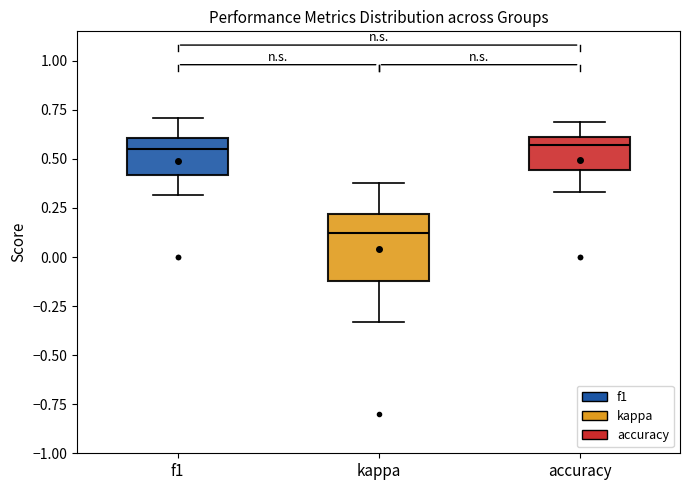

Reading left to right, transcribe this box plot: for each box, give where its median line is, the range the box spans, and where its two whiskers end, as read against the y-axis. The values are not printed on the chart, so give them approximately, as read against the axis.

f1: median 0.55, box 0.40 to 0.60, whiskers 0.30 to 0.70
kappa: median 0.10, box -0.10 to 0.20, whiskers -0.35 to 0.40
accuracy: median 0.55, box 0.45 to 0.60, whiskers 0.35 to 0.70